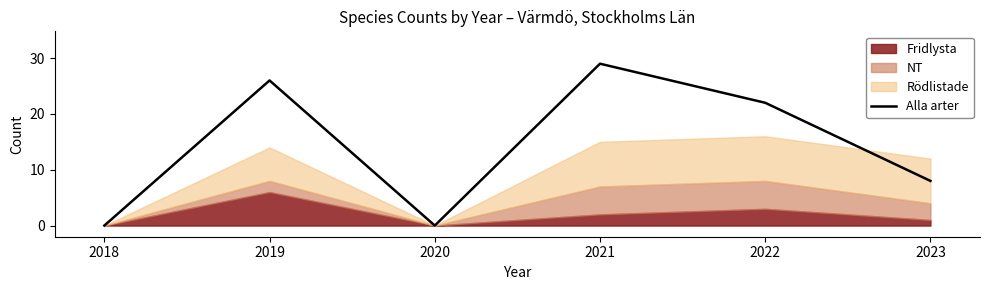

What is the difference between the second highest and second lowest values?

26